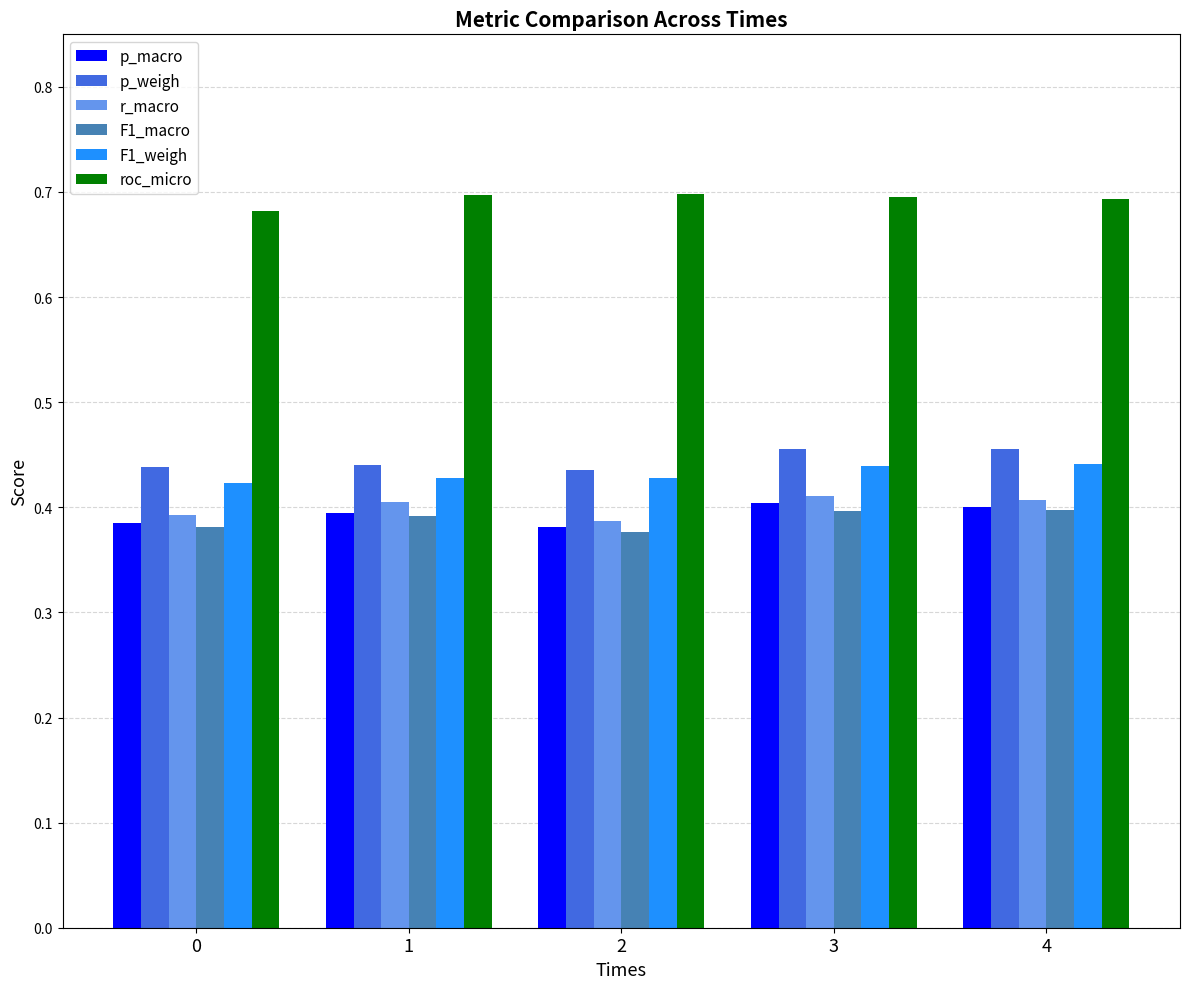

What are all the series names shown in the legend?

p_macro, p_weigh, r_macro, F1_macro, F1_weigh, roc_micro